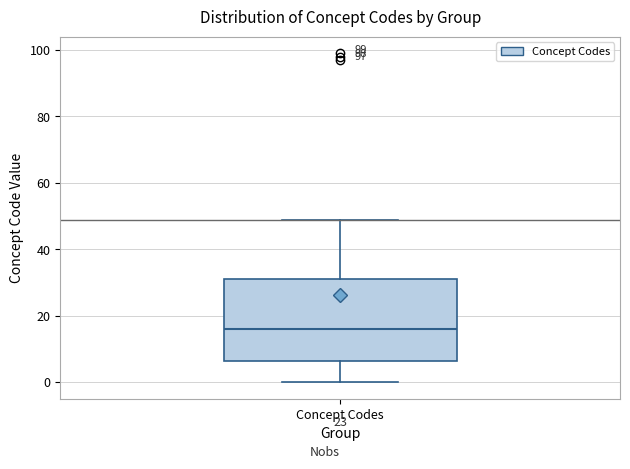

Transcribe this box plot: give where the median line is, the range the box spans, and where the two whiskers end, as read against the y-axis. The values are not printed on the chart, so give them approximately, as read against the axis.

median 16, box 6 to 32, whiskers 0 to 50